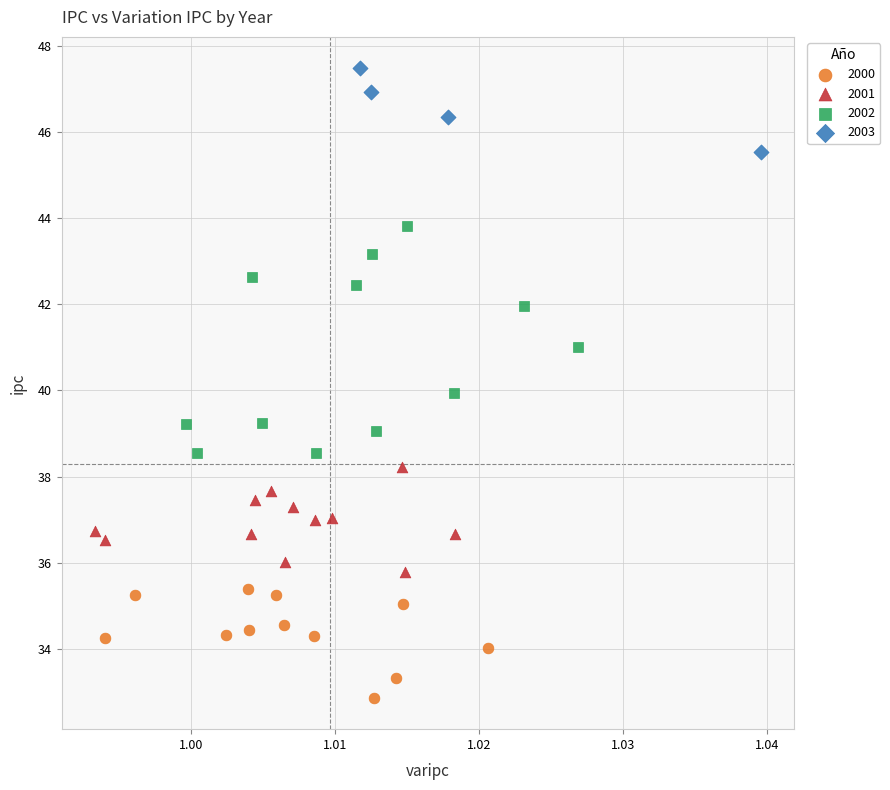

Which series reaches the minimum Y coordinate?

2000